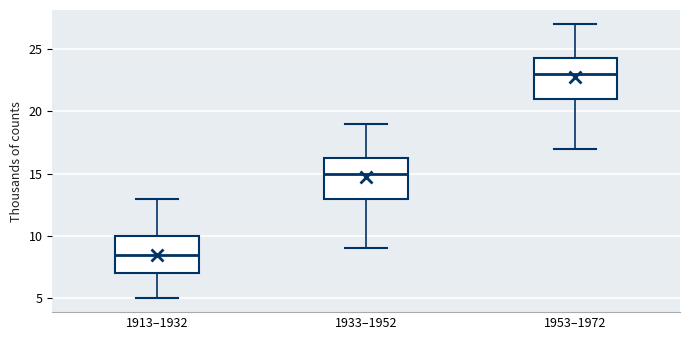

Which box has the lowest median line?

1913–1932